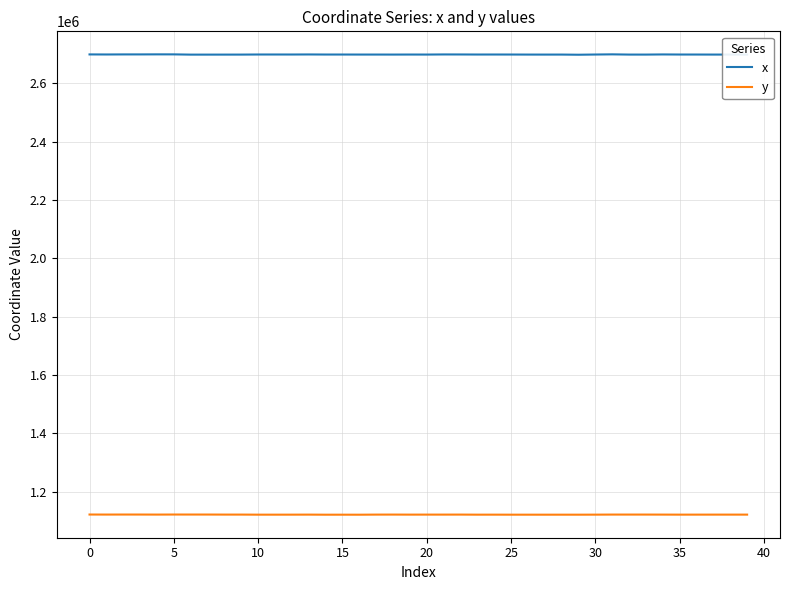

Rank the series by their maximum value, from lowest to highest.

y, x